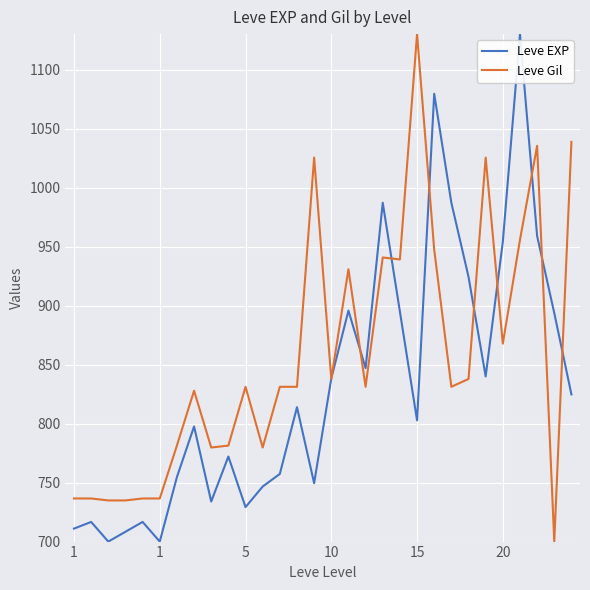

What are all the series names shown in the legend?

Leve EXP, Leve Gil